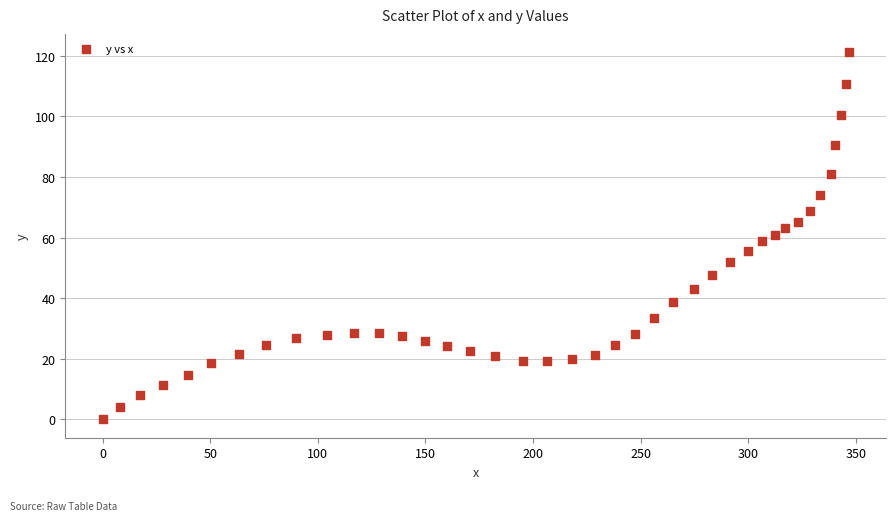

What is the range of X values (max minus min)?

346.6